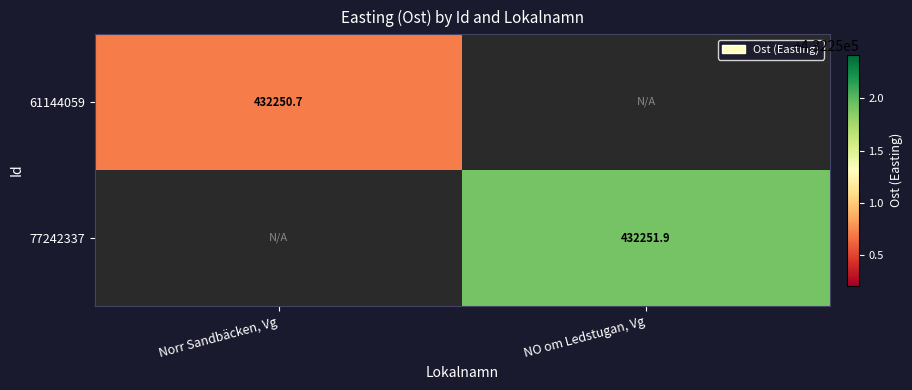

Is the value of 77242337 at NO om Ledstugan, Vg greater than the value of 61144059 at Norr Sandbäcken, Vg?

Yes